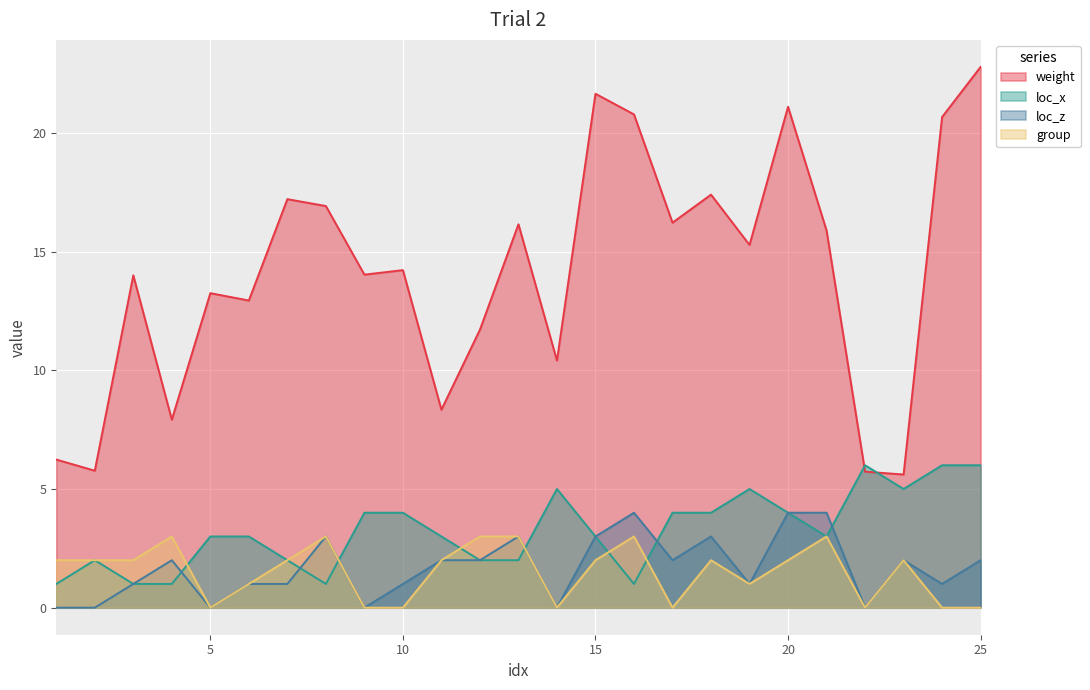

True or false: weight and group cross at least once.

False